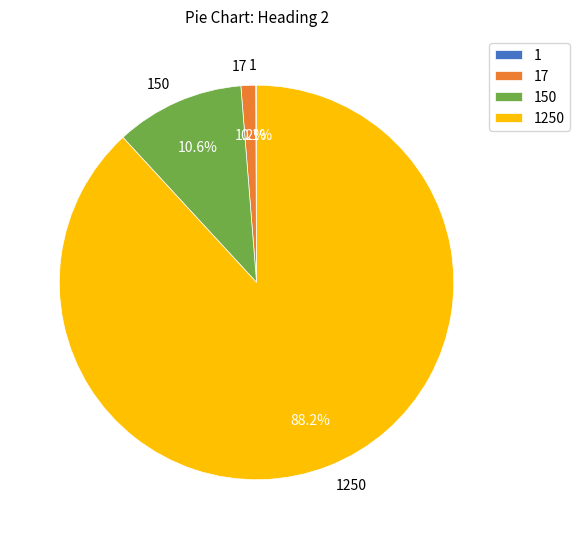

Is there any slice that represents more than half of the pie?

Yes